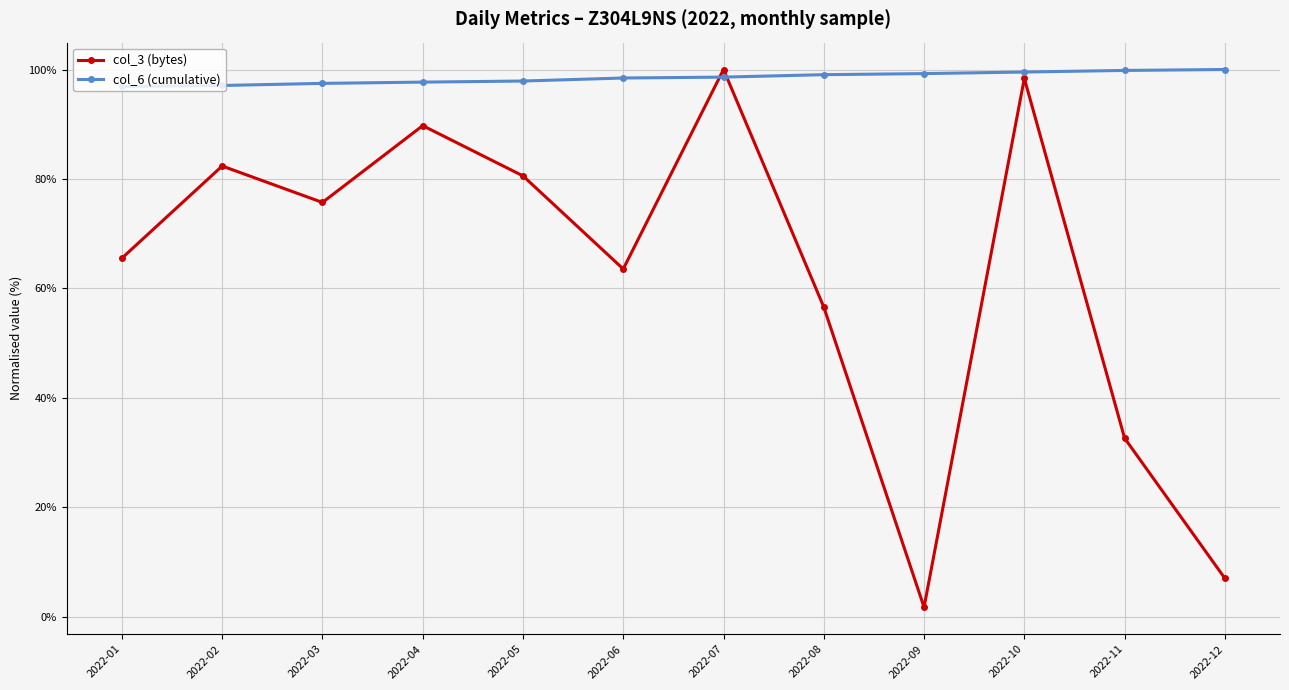

Which series changed the most between 2022-03 and 2022-10?

col_3 (bytes)